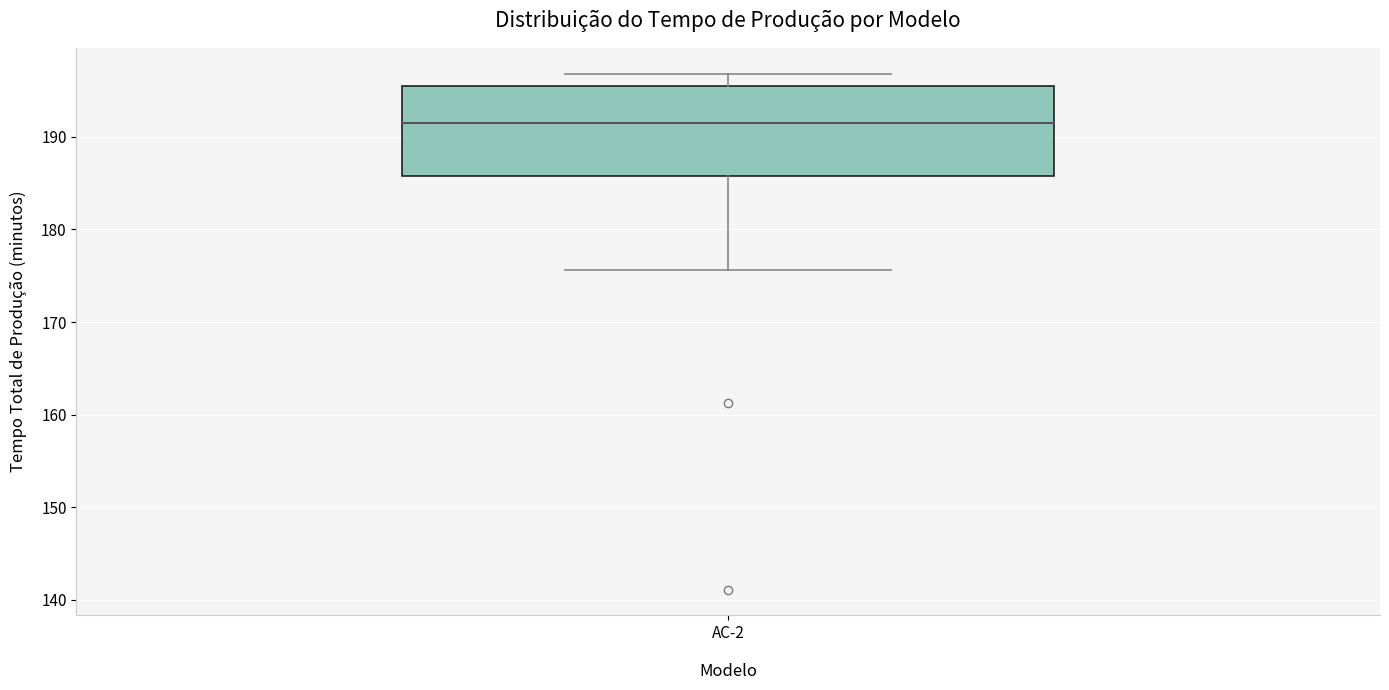

Where does the upper whisker of the box for AC-2 end on the y-axis? The values are not printed on the chart, so give them approximately, as read against the axis.

197